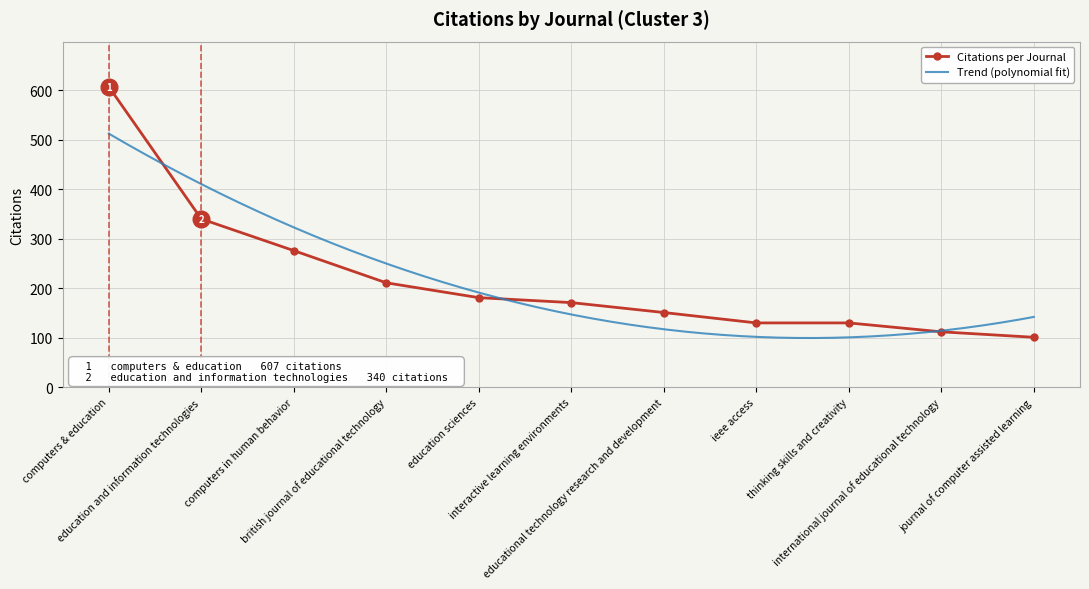

Which has a higher value, interactive learning environments or educational technology research and development?

interactive learning environments